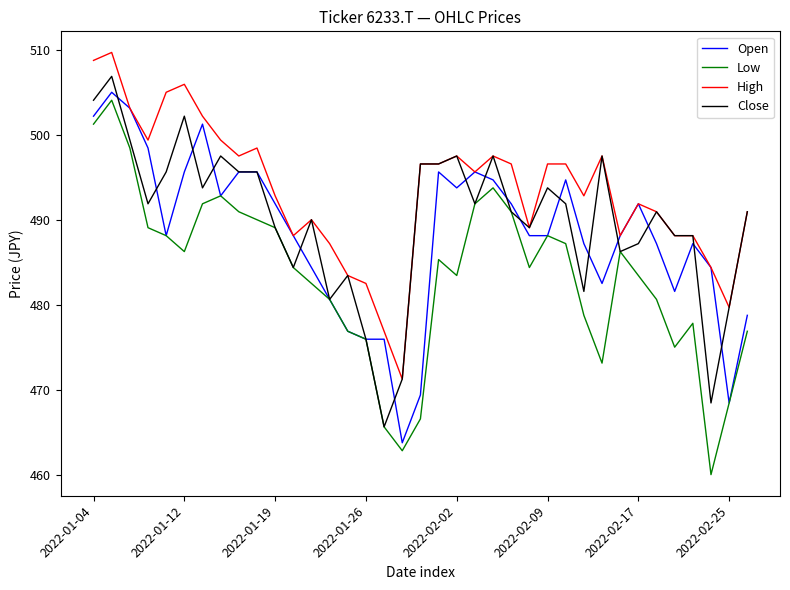

Rank the series by their average value, from lowest to highest.

Low, Open, Close, High